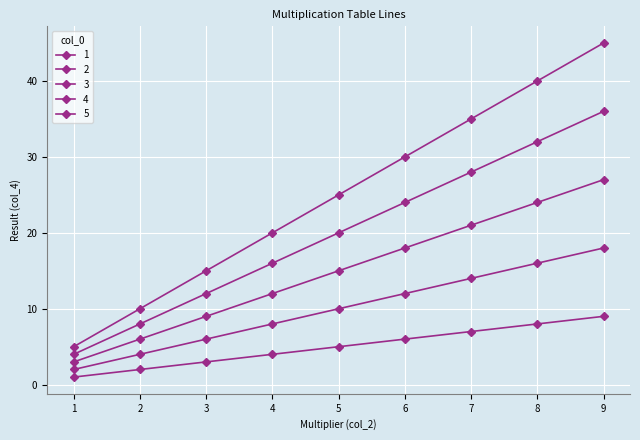

Reading left to right, list all the values displayed in this chart.

1: 1=1	2=2	3=3	4=4	5=5	6=6	7=7	8=8	9=9
2: 1=2	2=4	3=6	4=8	5=10	6=12	7=14	8=16	9=18
3: 1=3	2=6	3=9	4=12	5=15	6=18	7=21	8=24	9=27
4: 1=4	2=8	3=12	4=16	5=20	6=24	7=28	8=32	9=36
5: 1=5	2=10	3=15	4=20	5=25	6=30	7=35	8=40	9=45